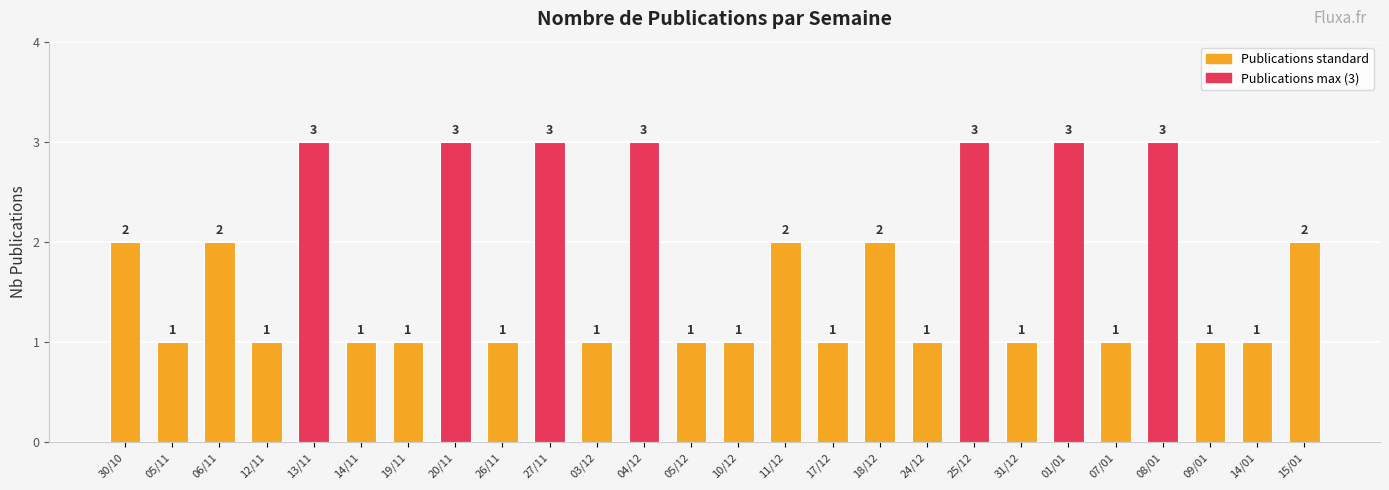

What is the approximate value at 01/01?

3